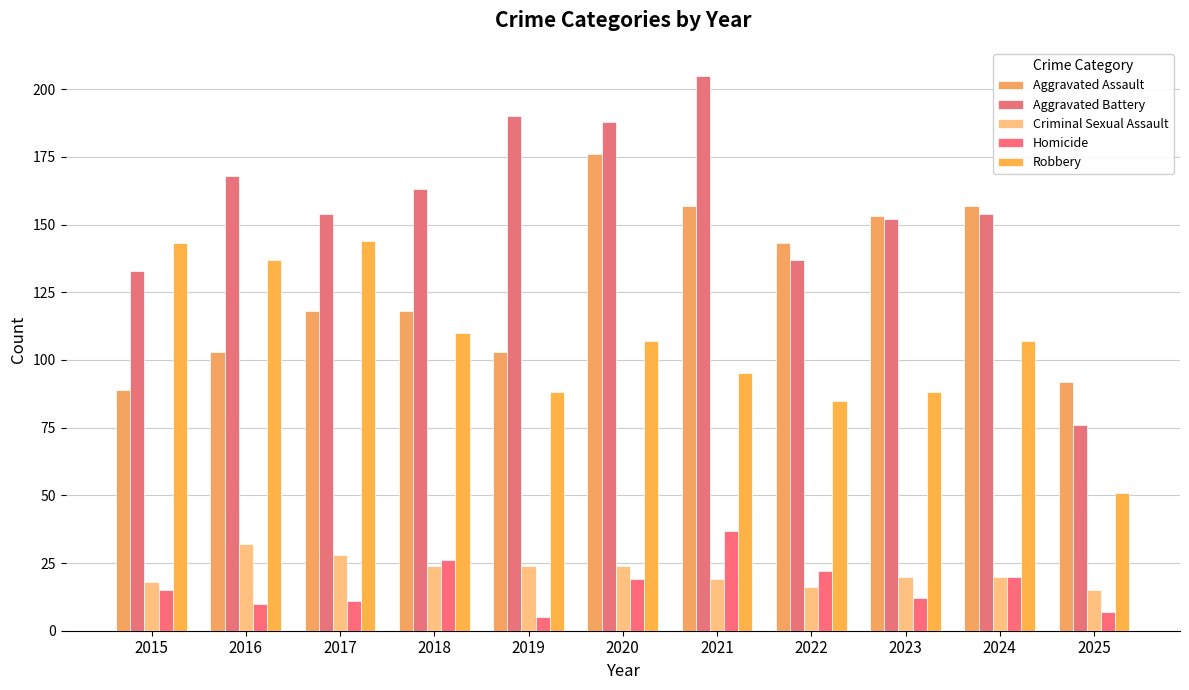

Which label corresponds to the largest value in the chart?

2021